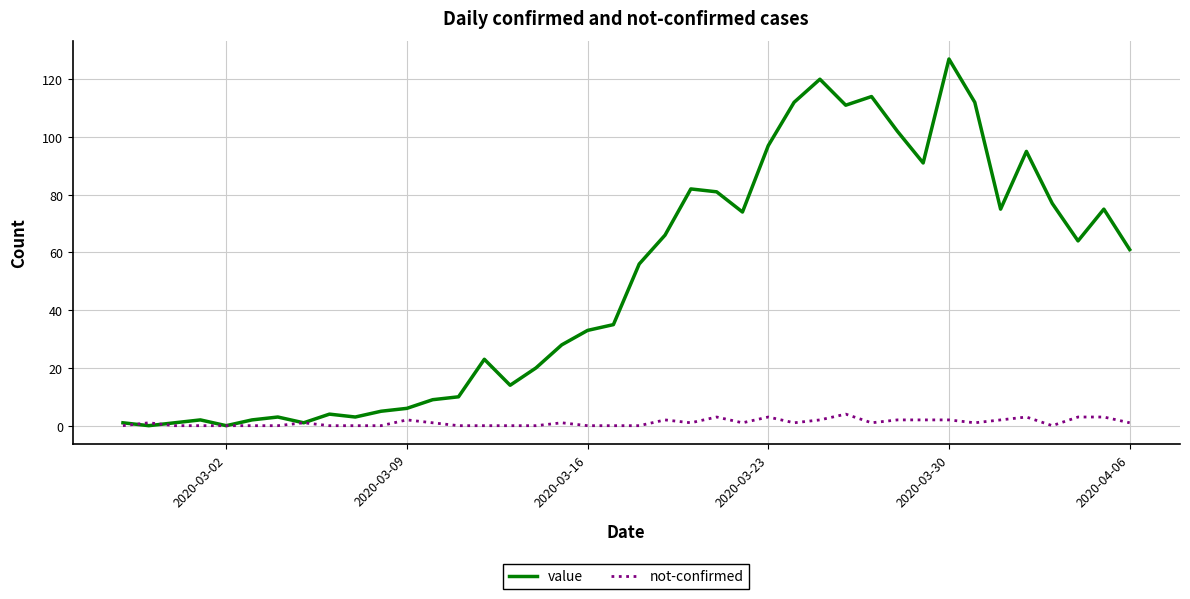

How many distinct data groups are displayed?

2